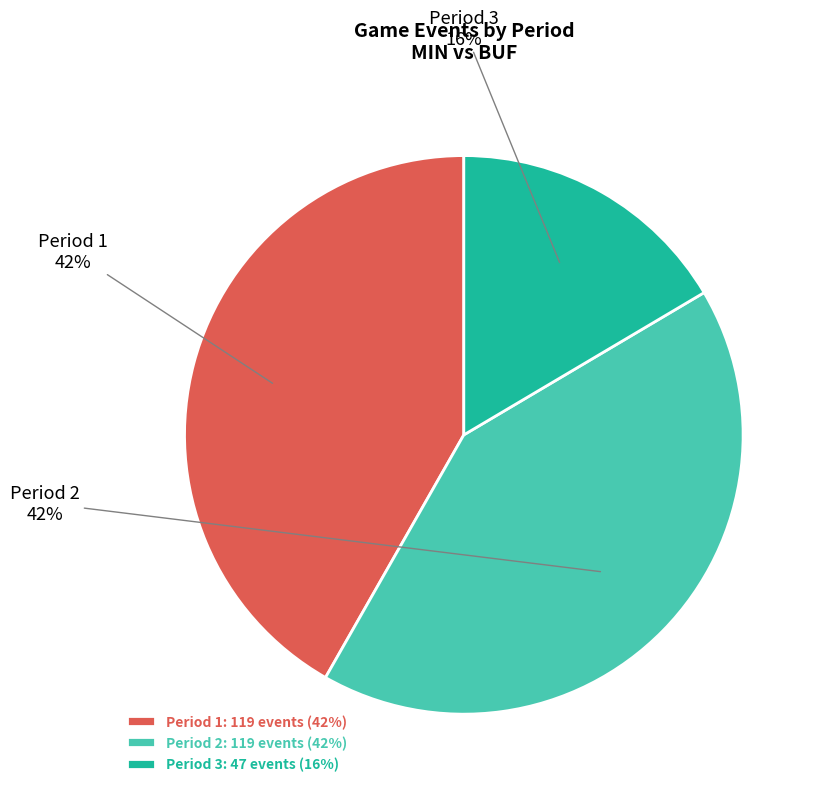

Is there any slice that represents more than half of the pie?

No